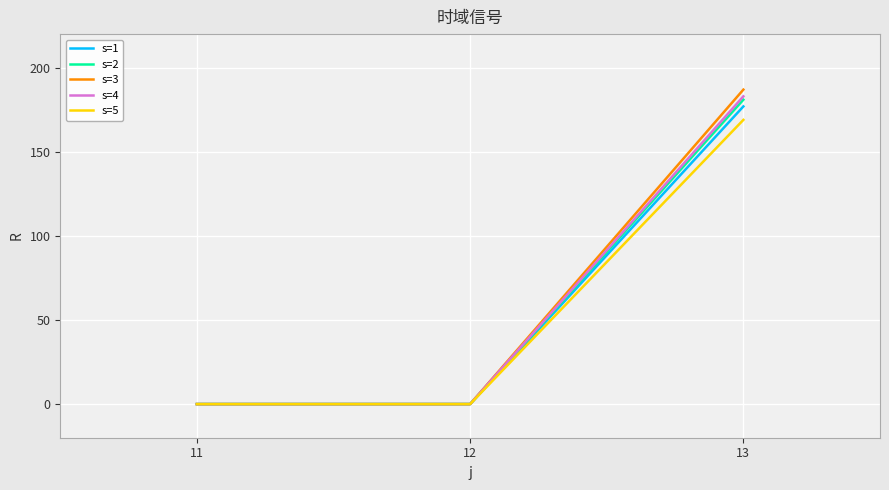

What is the average value of the s=4 series?

61